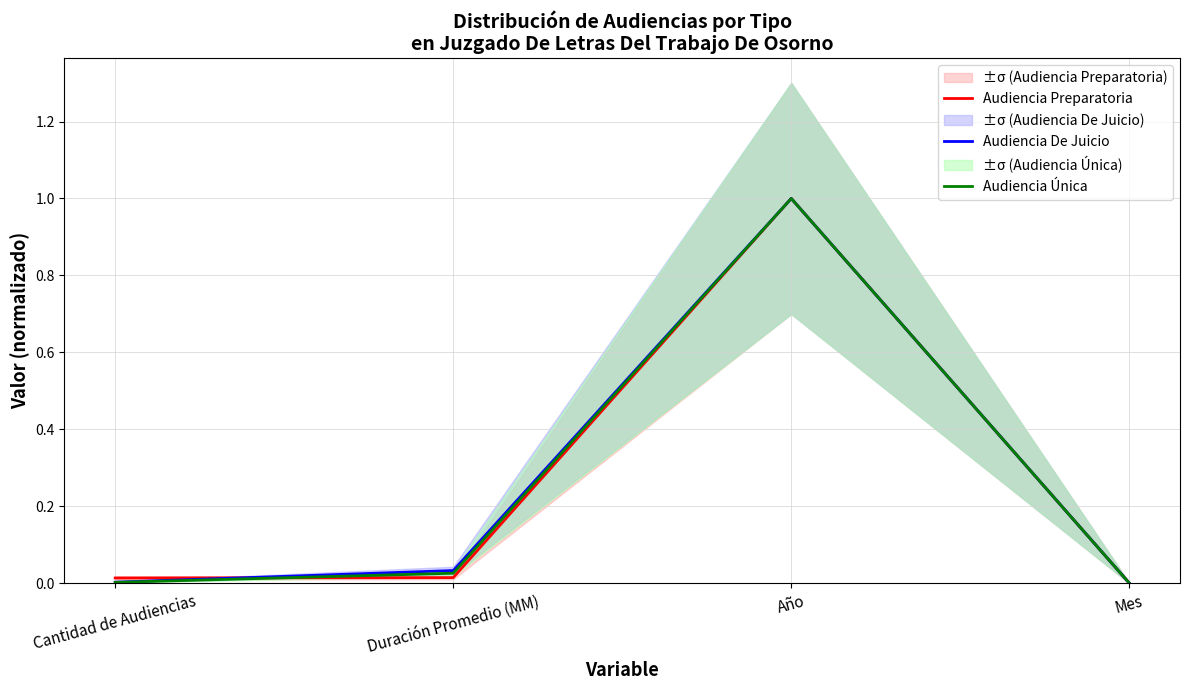

What is the sum of the Audiencia Preparatoria values at Año and Duración Promedio (MM)?

1.0